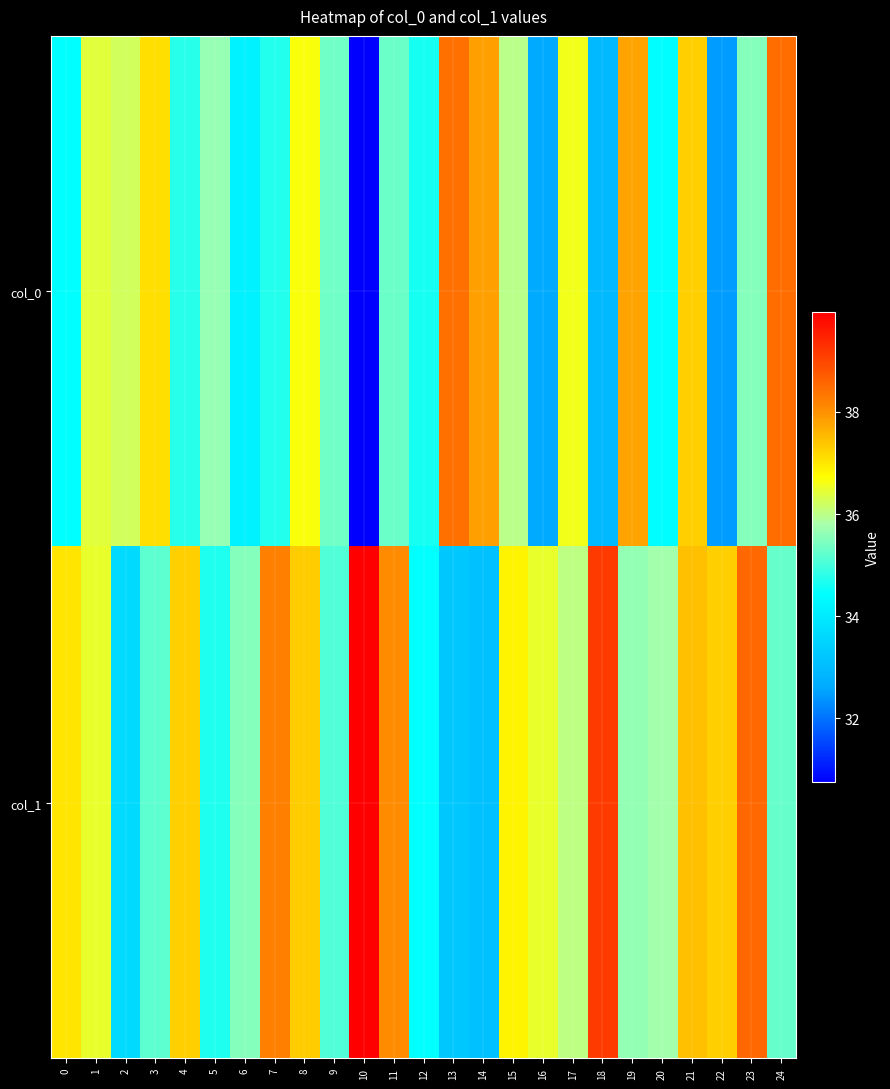

Between 11 and 14, which series saw the biggest shift?

col_1